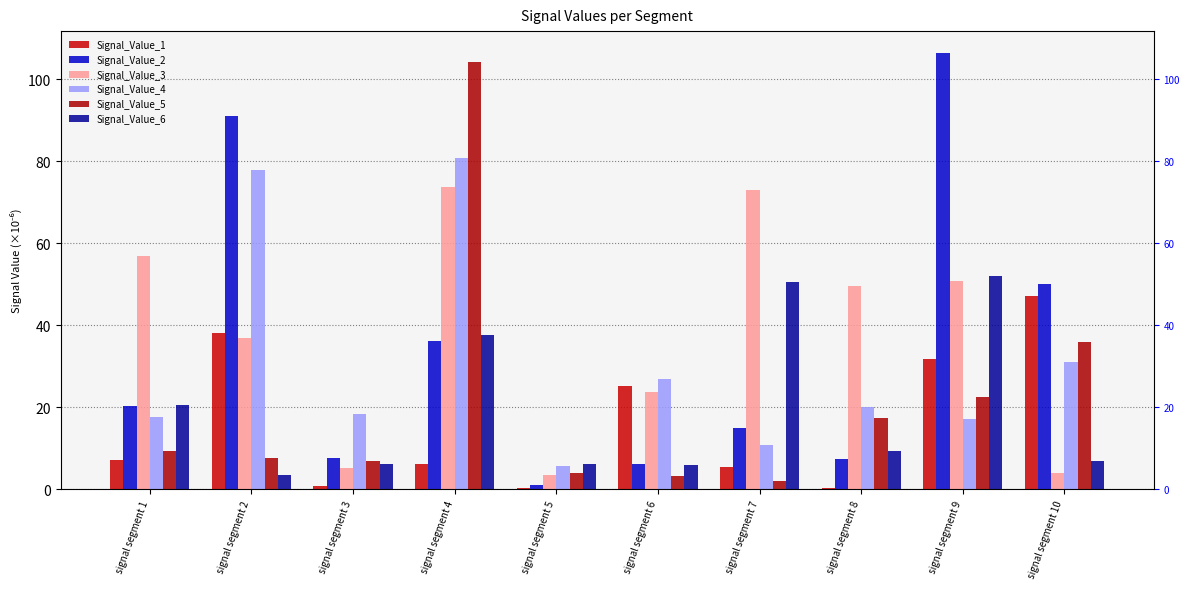

At how many categories does at least one series exceed 46?

7